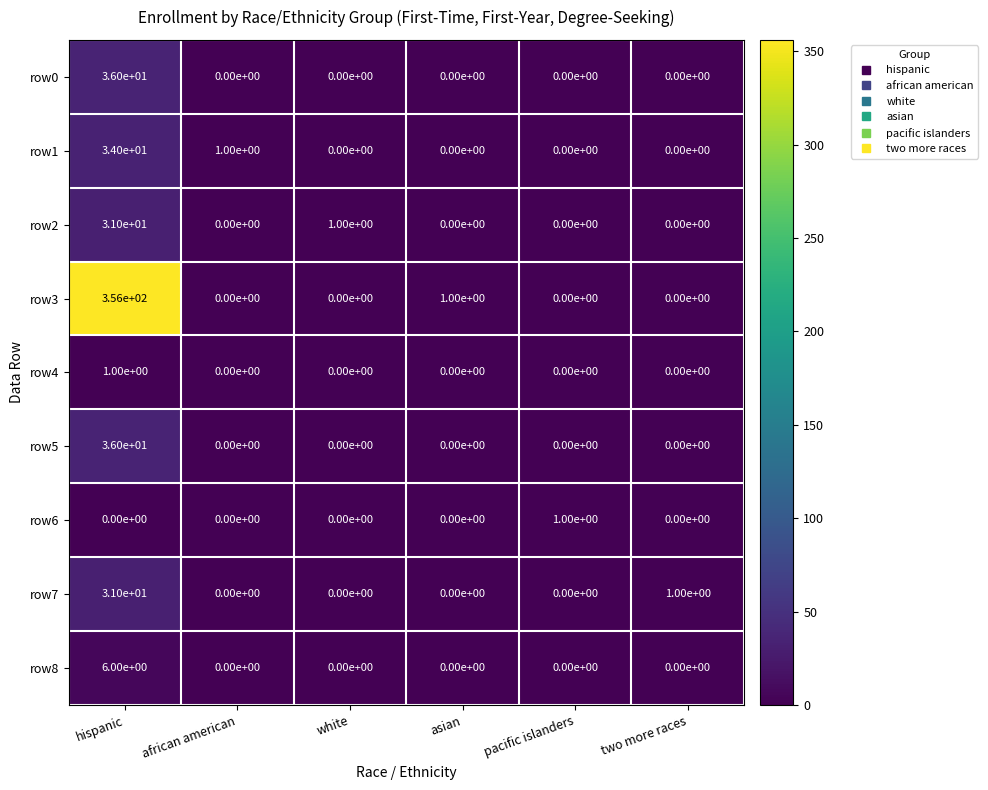

At how many categories does at least one series exceed 16?

1